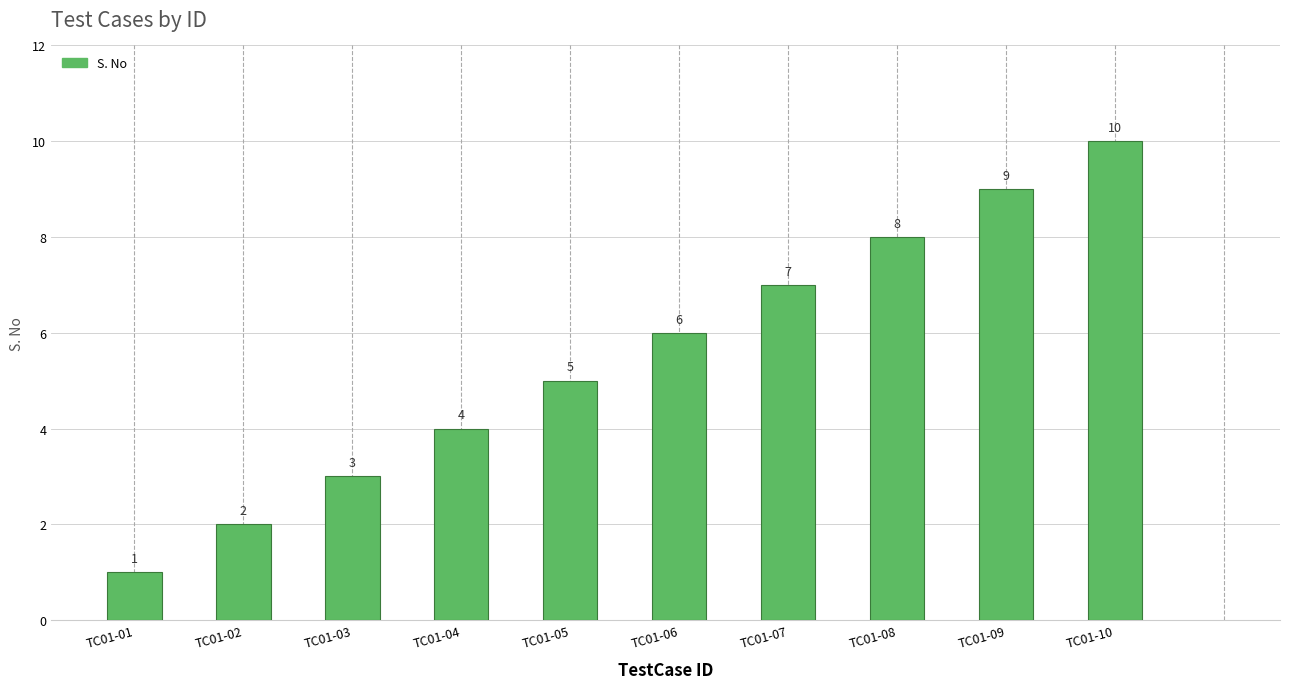

How many data points does each series have?

10